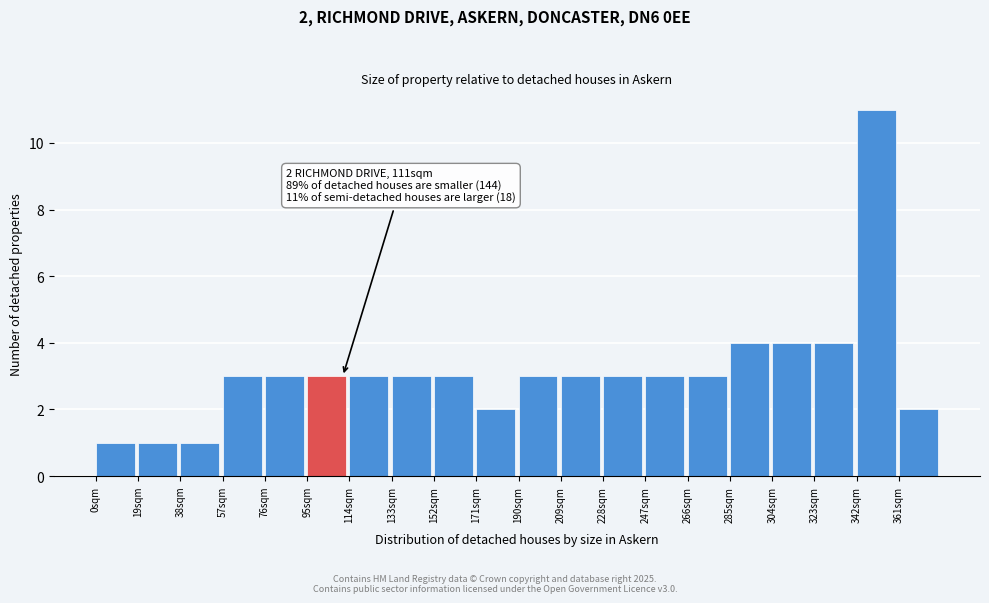

Over which range of the x-axis is the bar tallest?

342 to 361